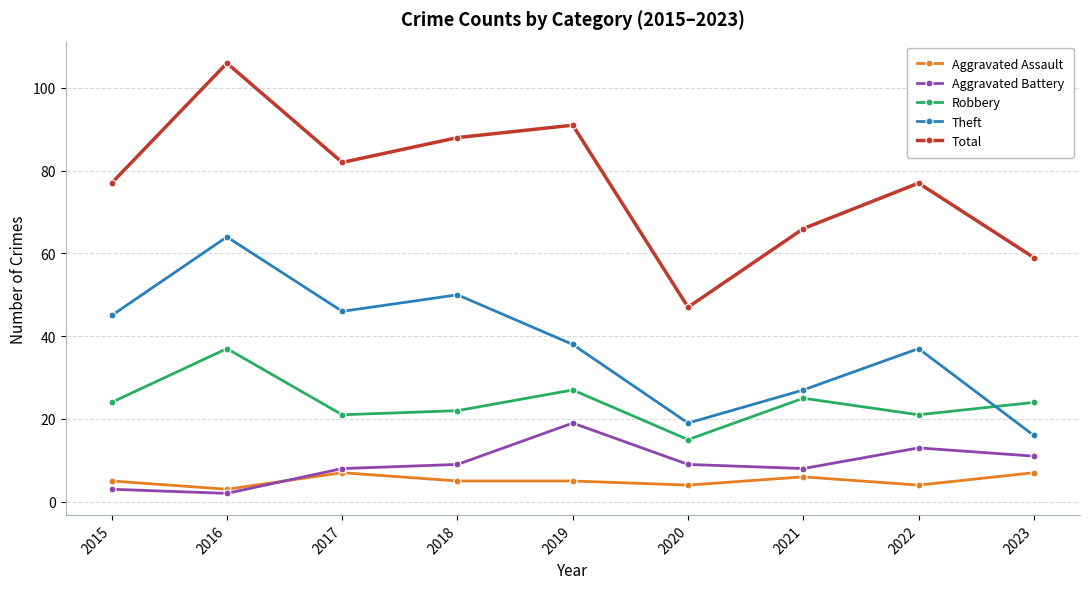

Which category has the lowest value across all series?

2016